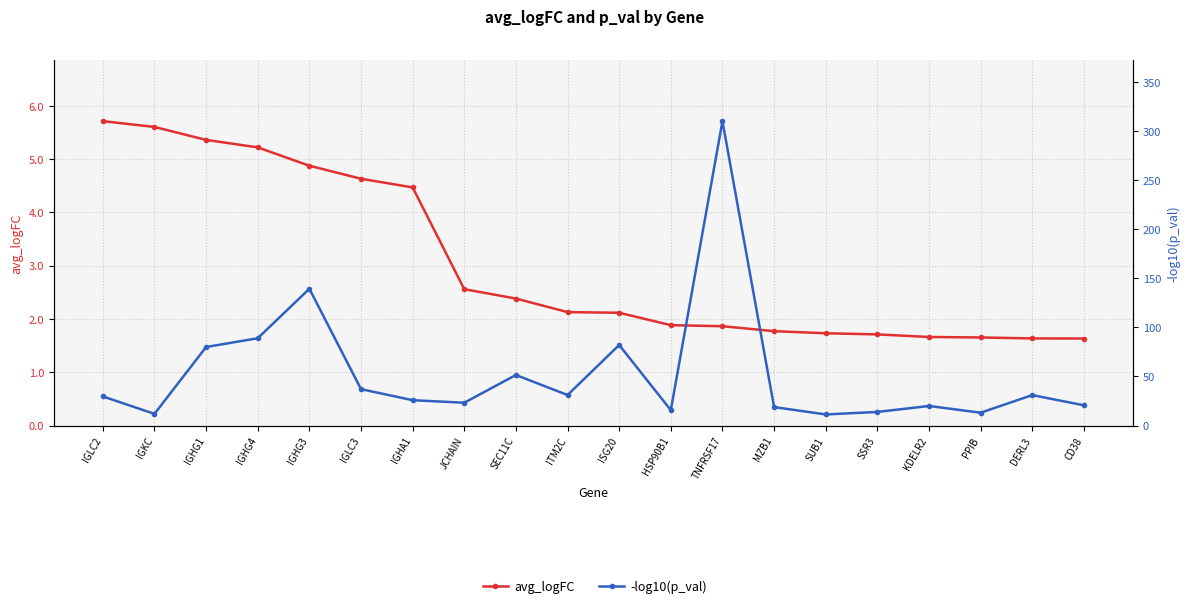

Which series has the largest total across all categories?

-log10(p_val)